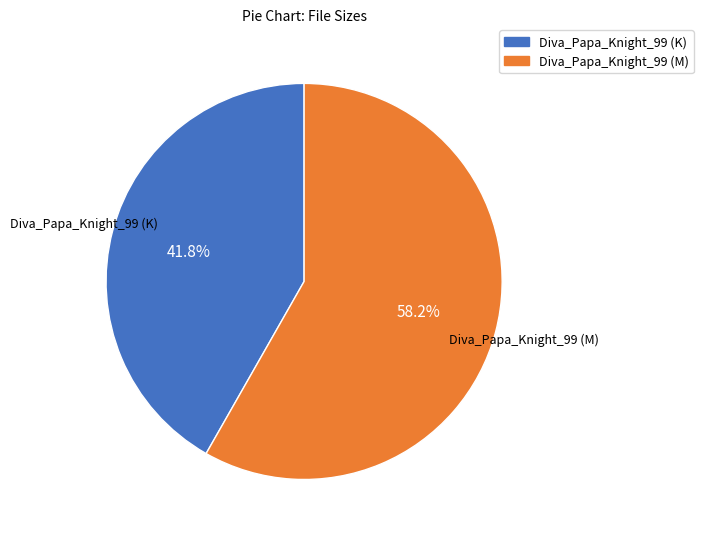

Combined, what portion of the pie is Diva_Papa_Knight_99 (M) and Diva_Papa_Knight_99 (K)?

100.0%